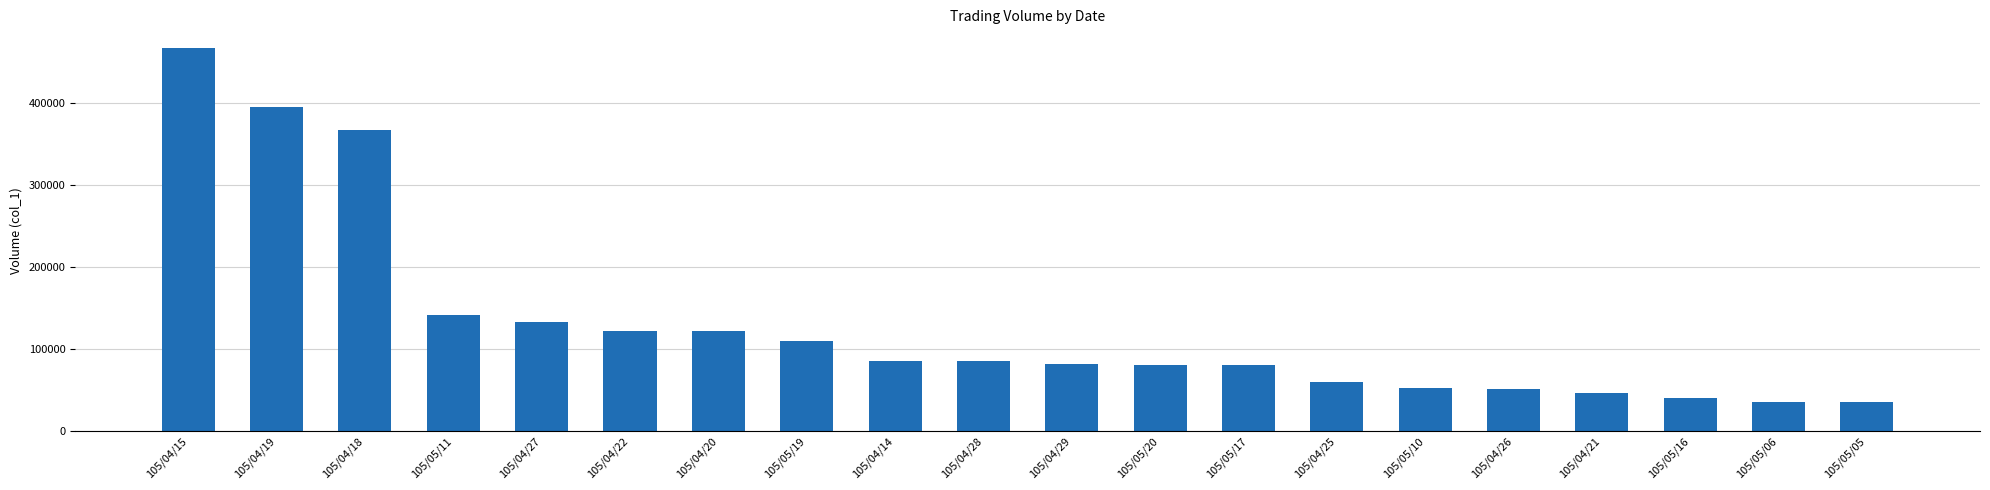

What is the label of the 4th bar from the left?

105/05/11